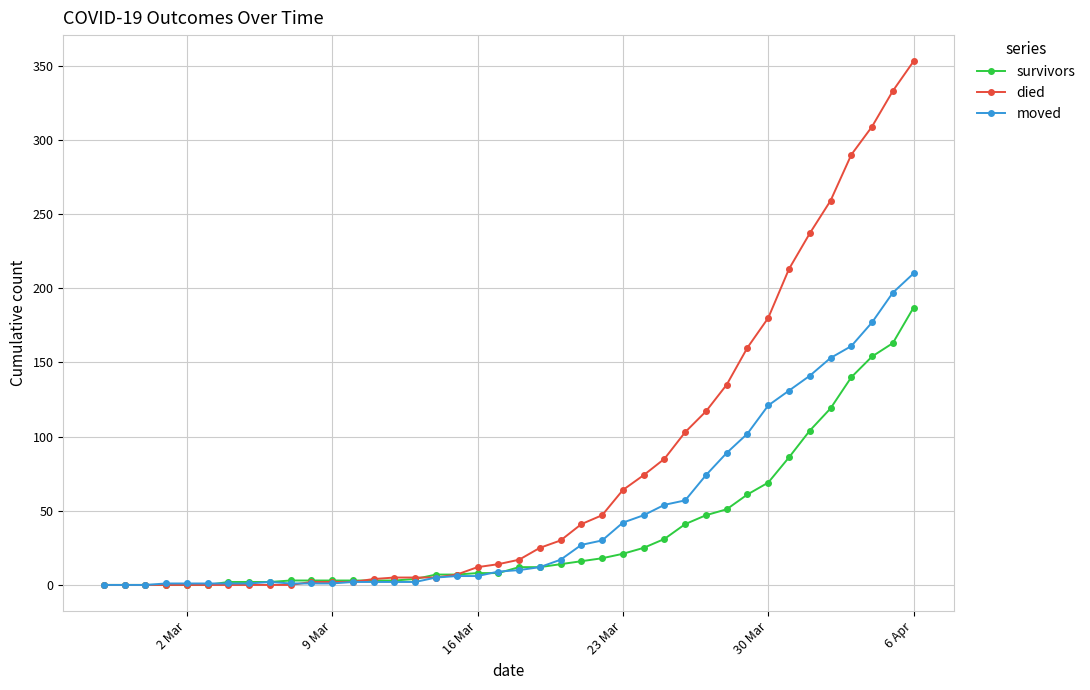

How many values in the survivors series are below 12?

20